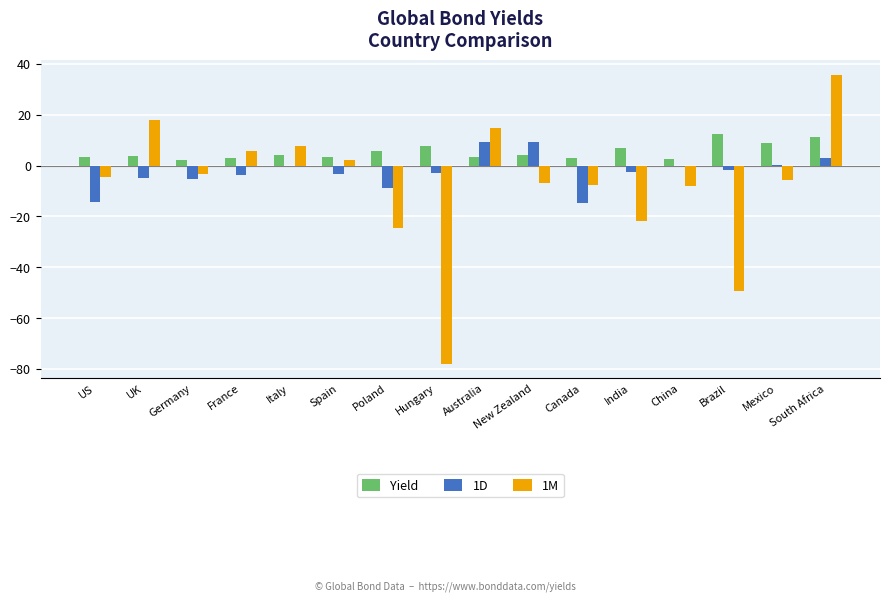

At which category is the sum across all series the highest?

South Africa